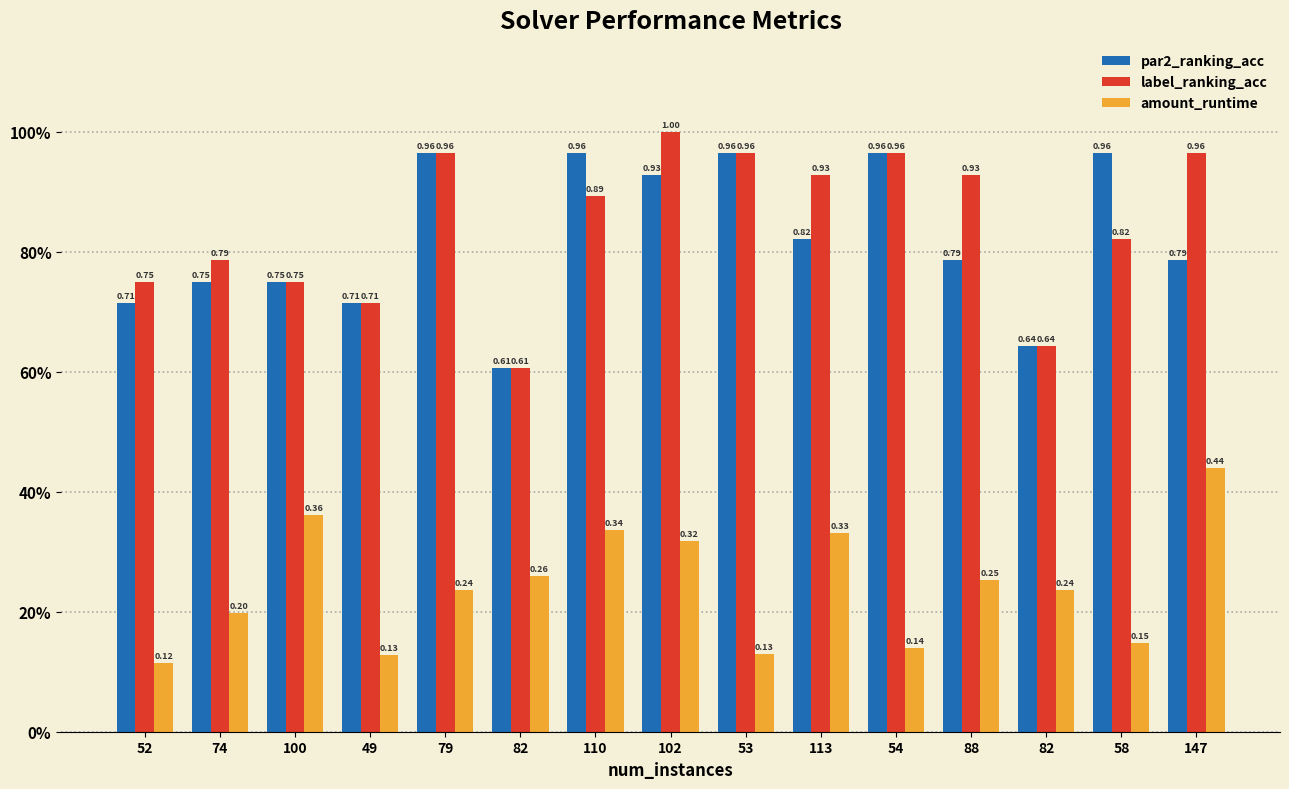

Are the bars horizontal?

No